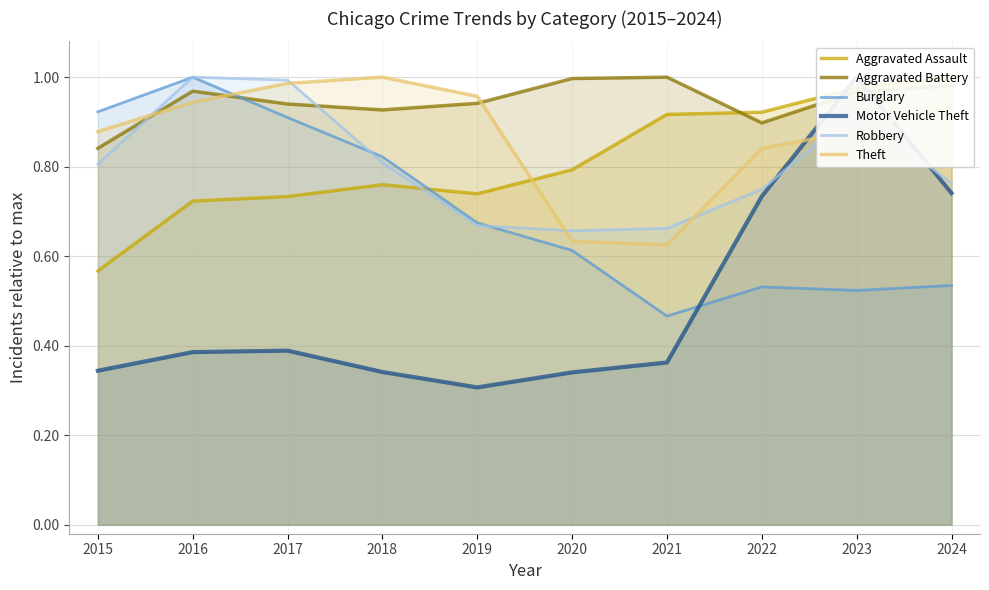

Between 2015 and 2017, which series saw the biggest shift?

Robbery